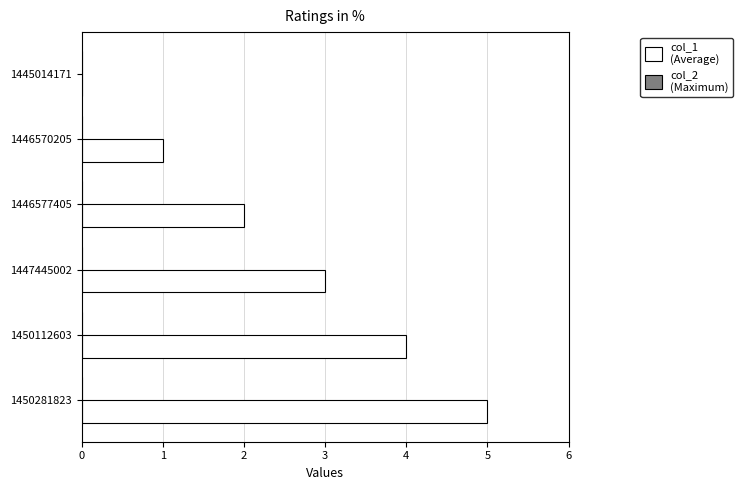

What is the maximum value shown in the chart?

5